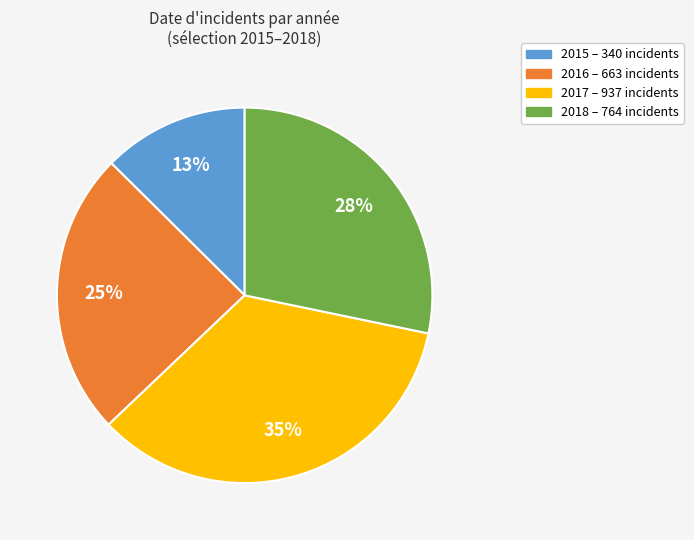

To the nearest percent, what is the combined percentage of 2015 and 2018?

41%